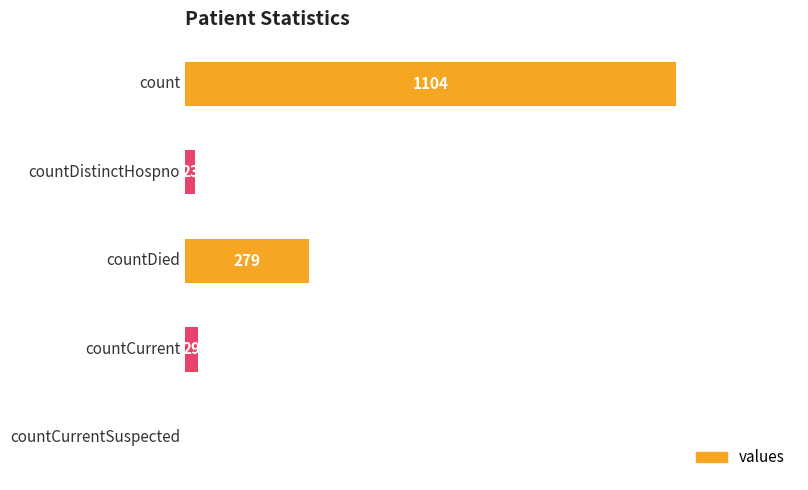

Count the number of categories in the chart.

5